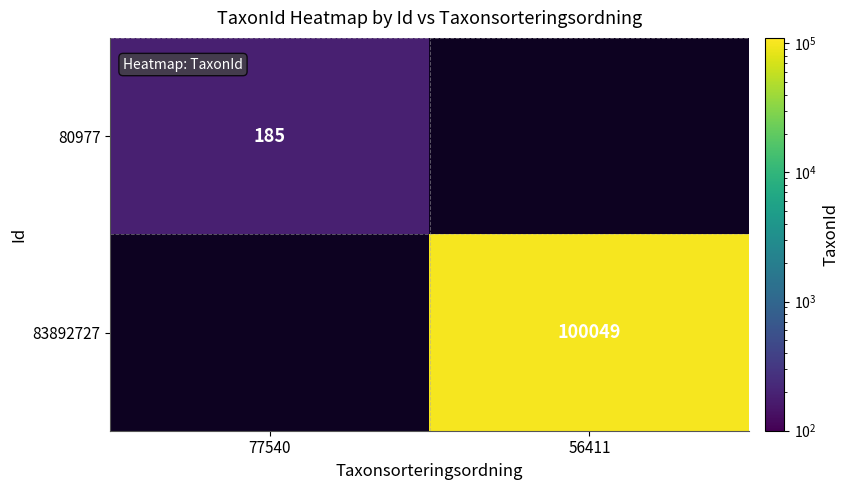

At which category does the chart reach its minimum across all series?

77540